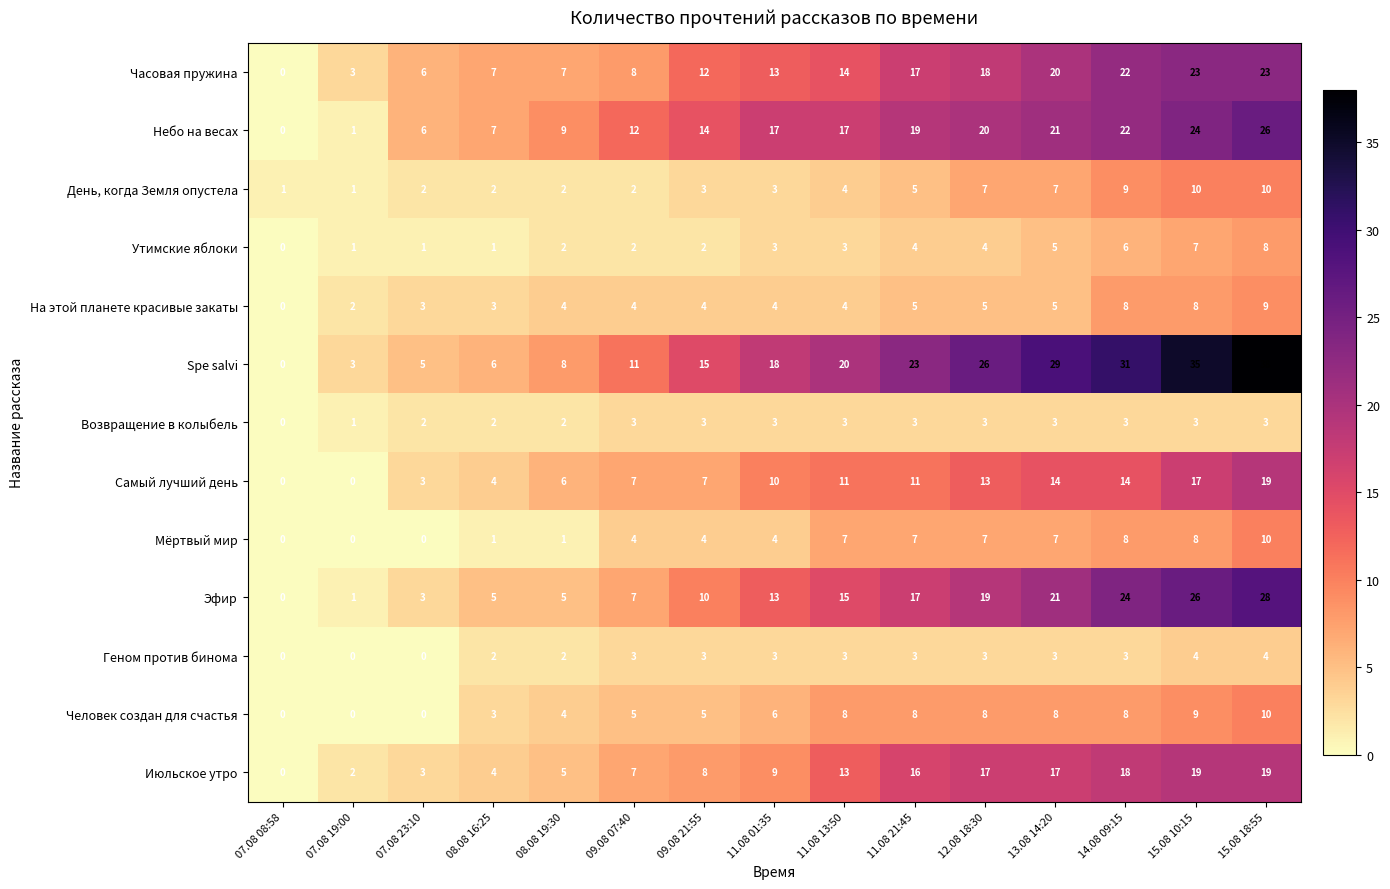

How many data points does each series have?

15